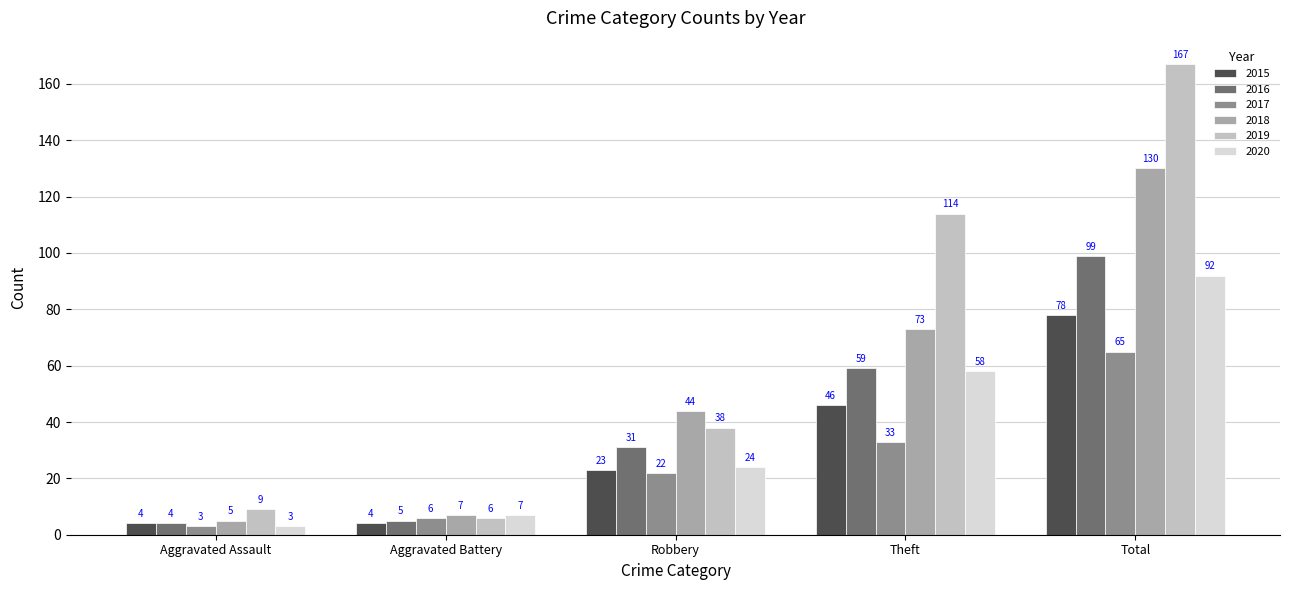

Reading left to right, extract all data points from this chart.

2015: 4	4	23	46	78
2016: 4	5	31	59	99
2017: 3	6	22	33	65
2018: 5	7	44	73	130
2019: 9	6	38	114	167
2020: 3	7	24	58	92